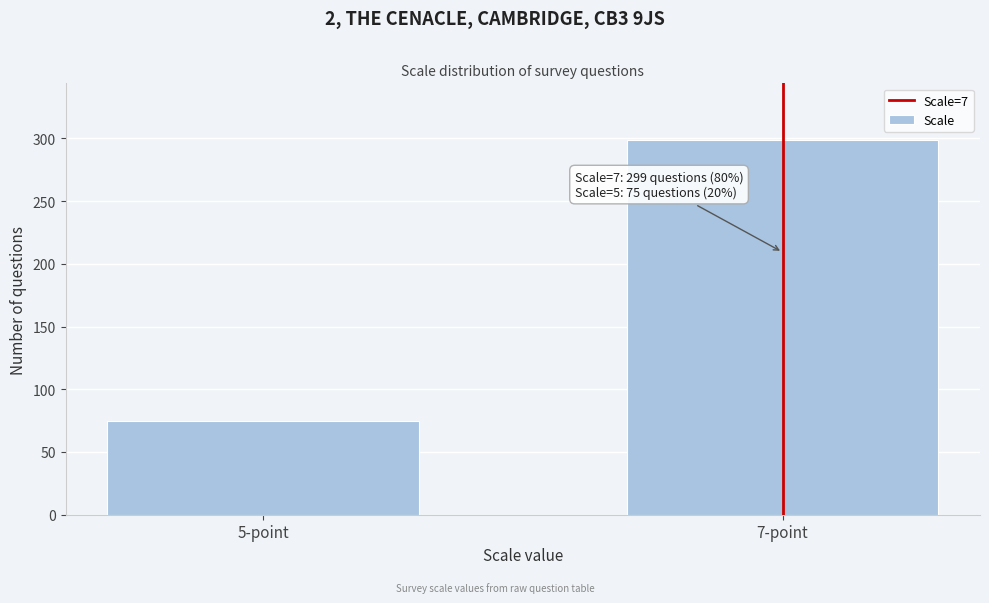

Reading left to right, what are all the values shown in this chart?

75	299